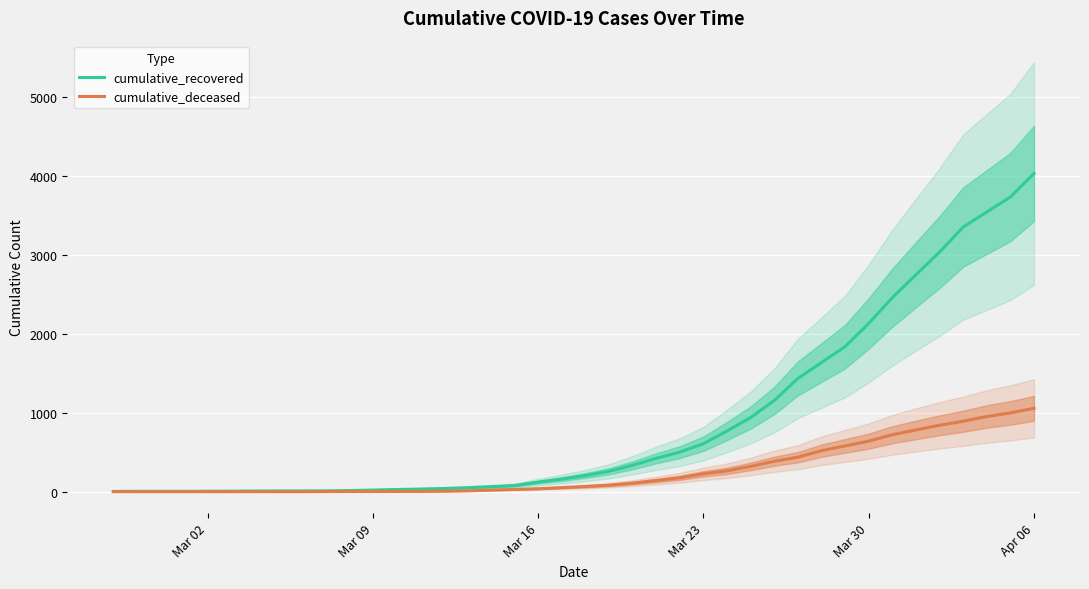

What is the value of the cumulative_recovered point at the 33rd from the left?

2131